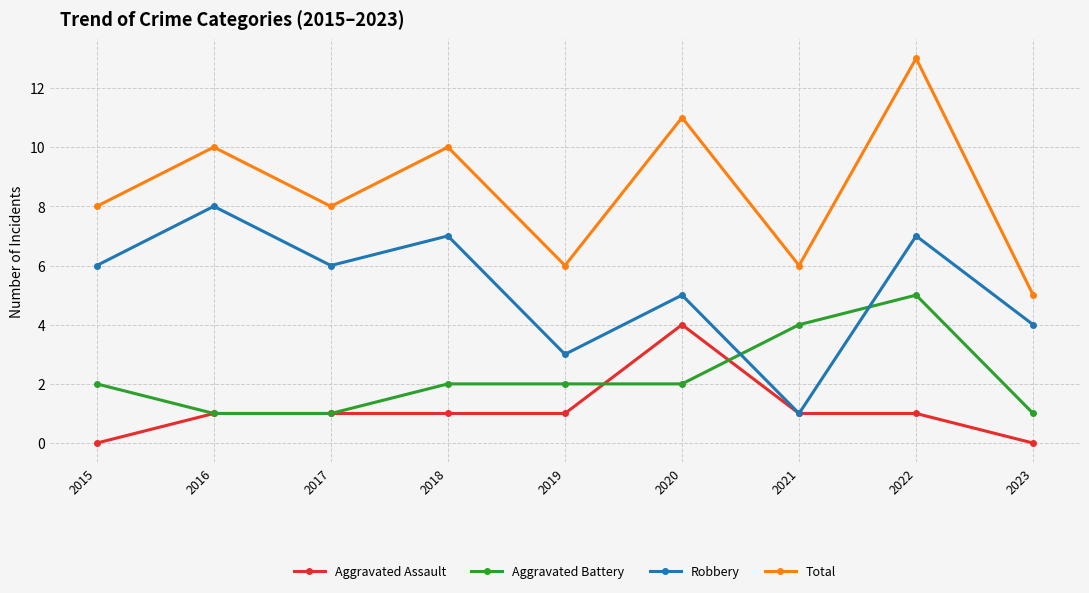

What is the value of the Aggravated Assault point at the 8th from the left?

1